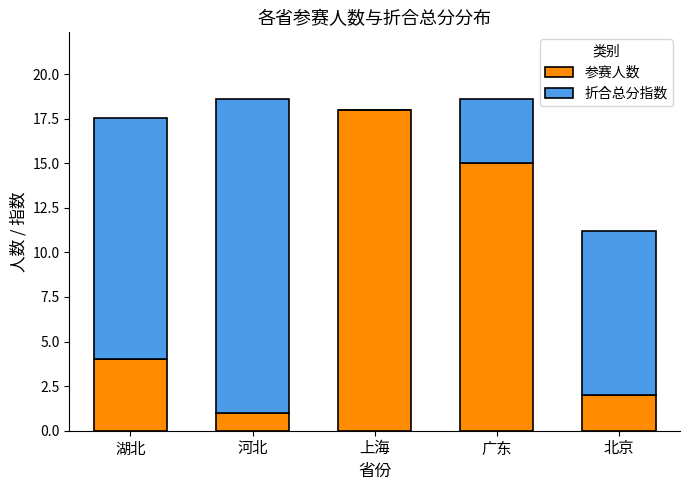

Are the bars horizontal?

No